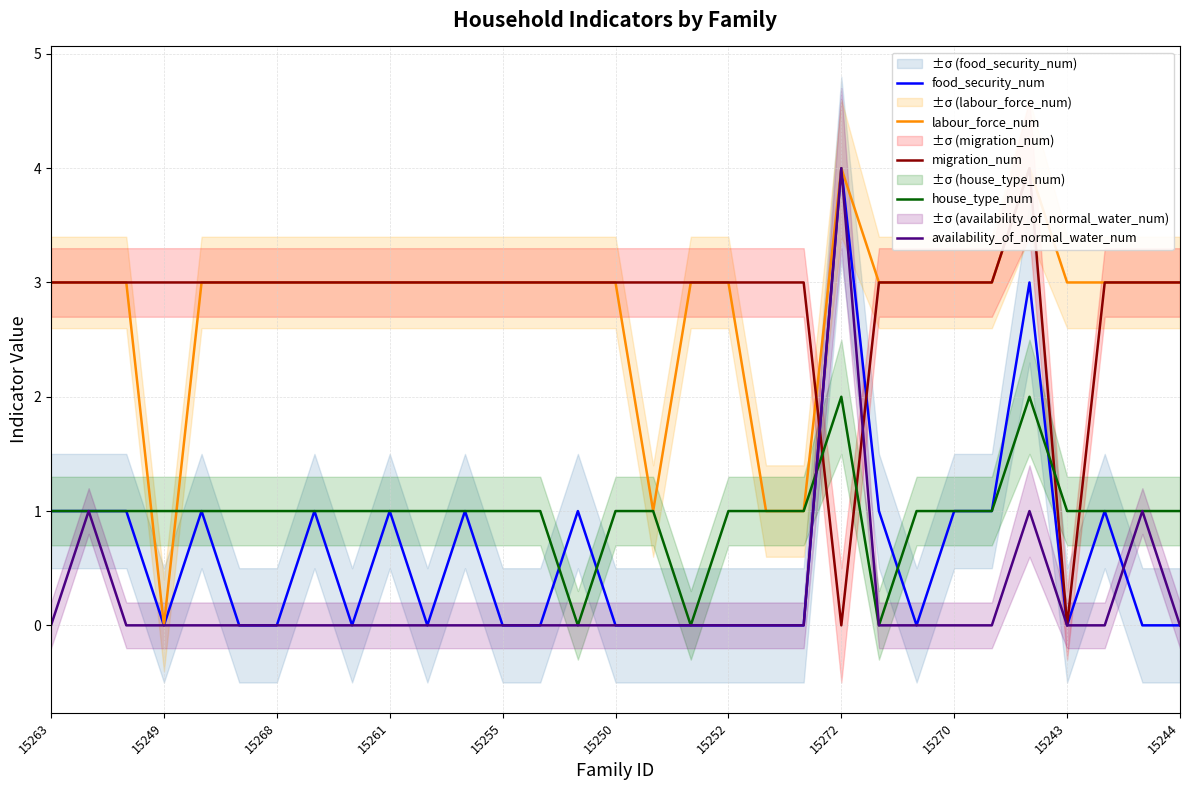

What is the maximum value for availability_of_normal_water_num?

4